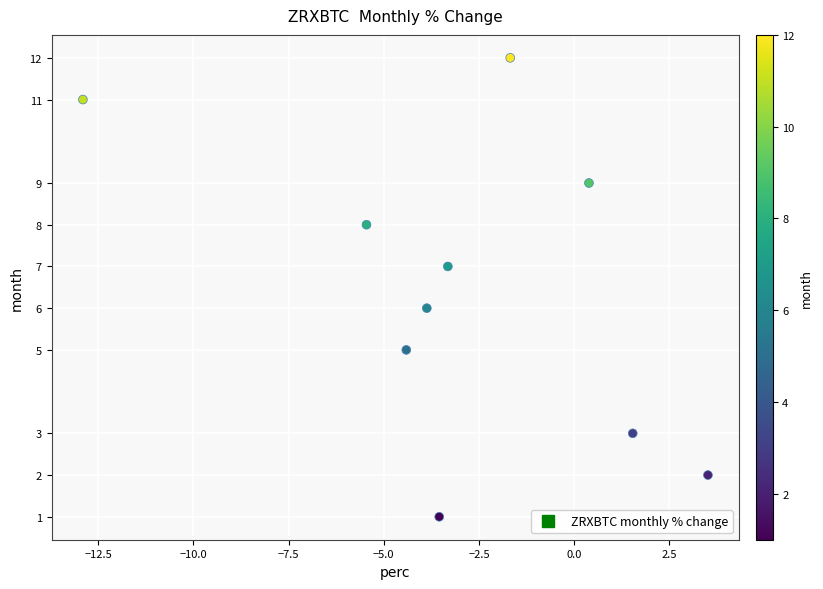

What is the average Y value?

6